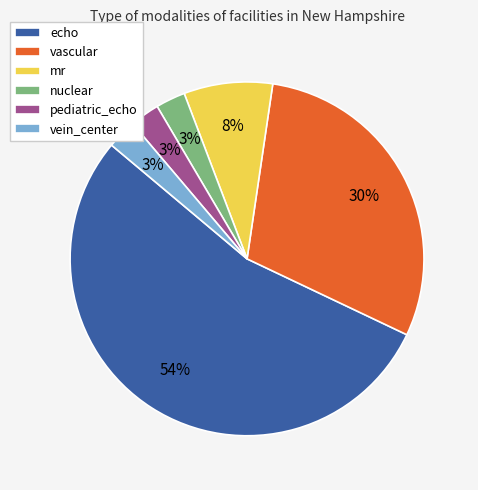

To the nearest percent, what percentage of the pie is nuclear?

3%